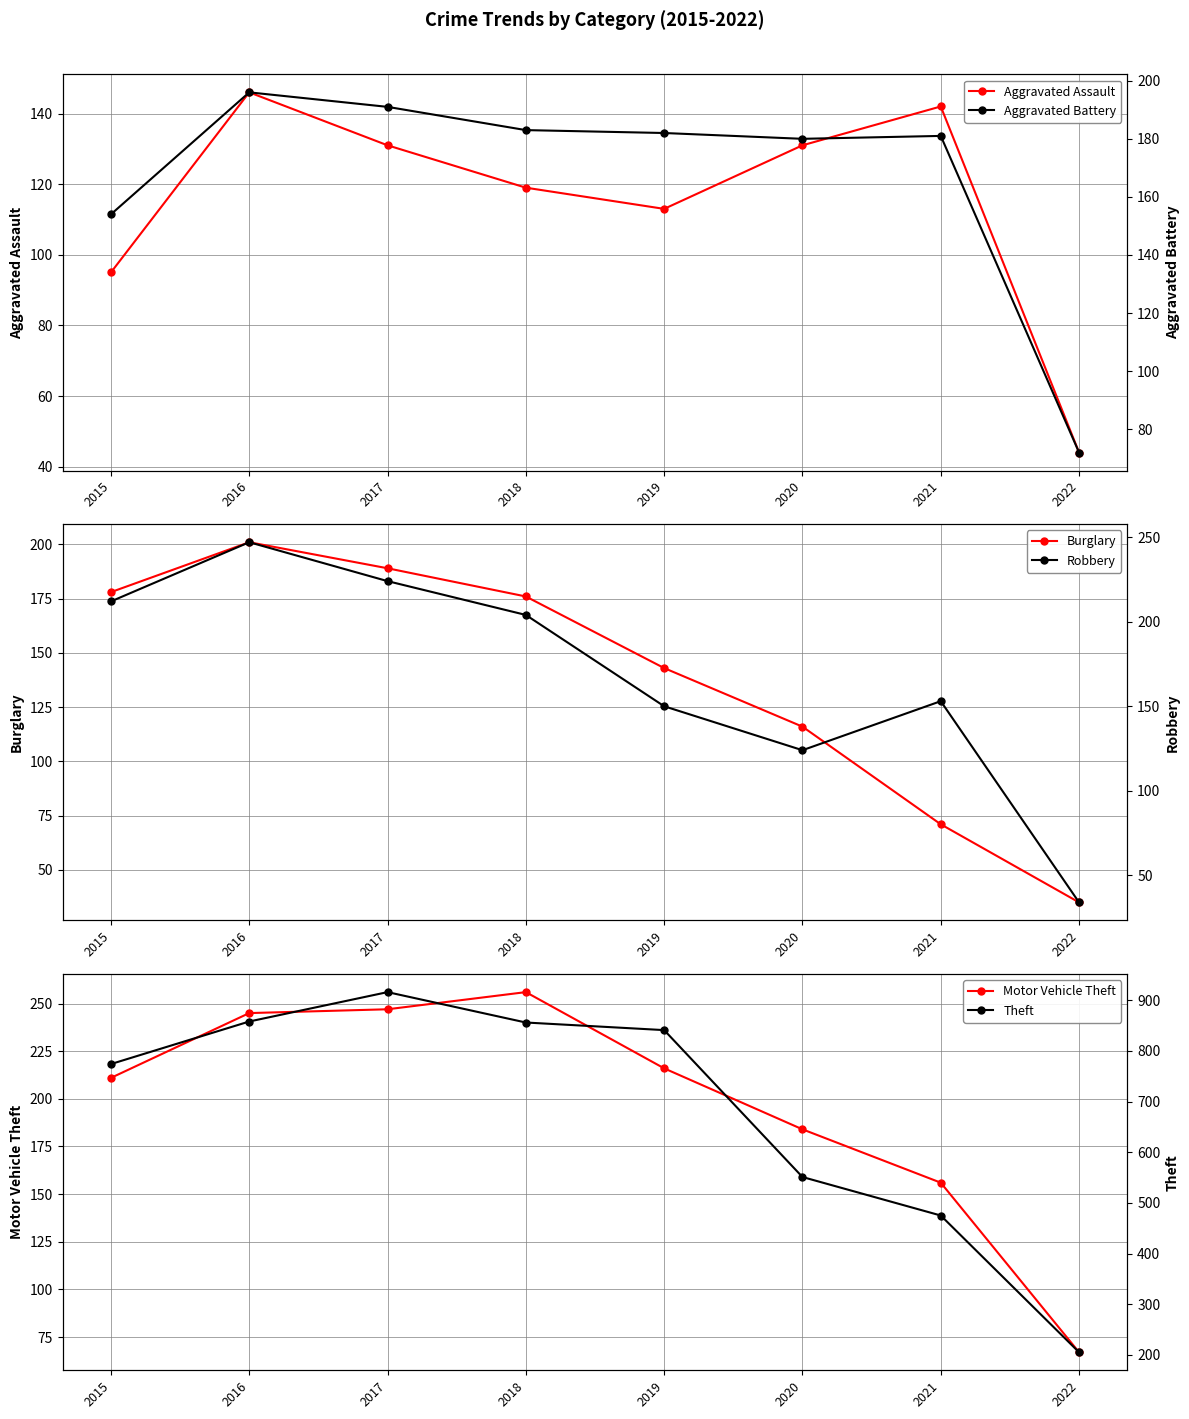

Which series has the largest range (max minus min)?

Theft